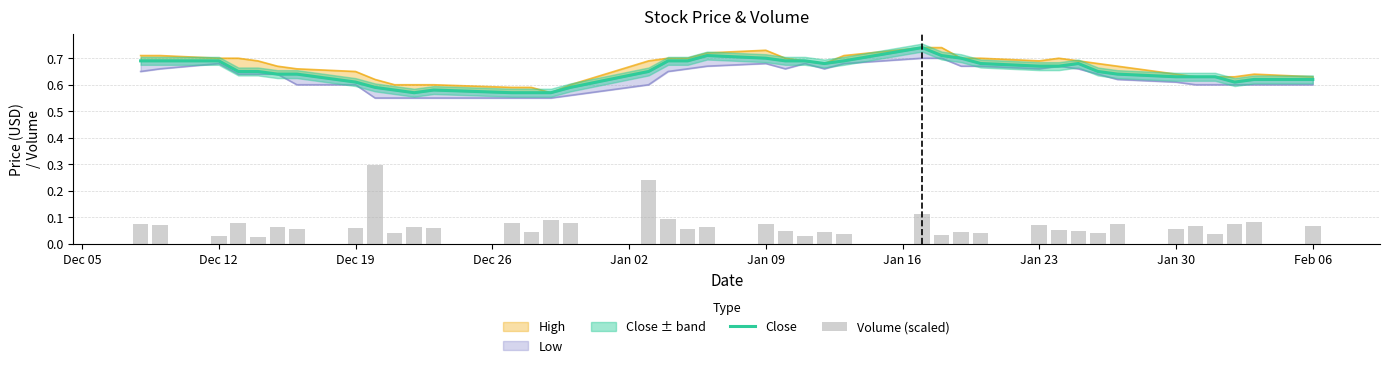

Is it true that Volume (scaled) equals 0.1 at Jan 09?

True